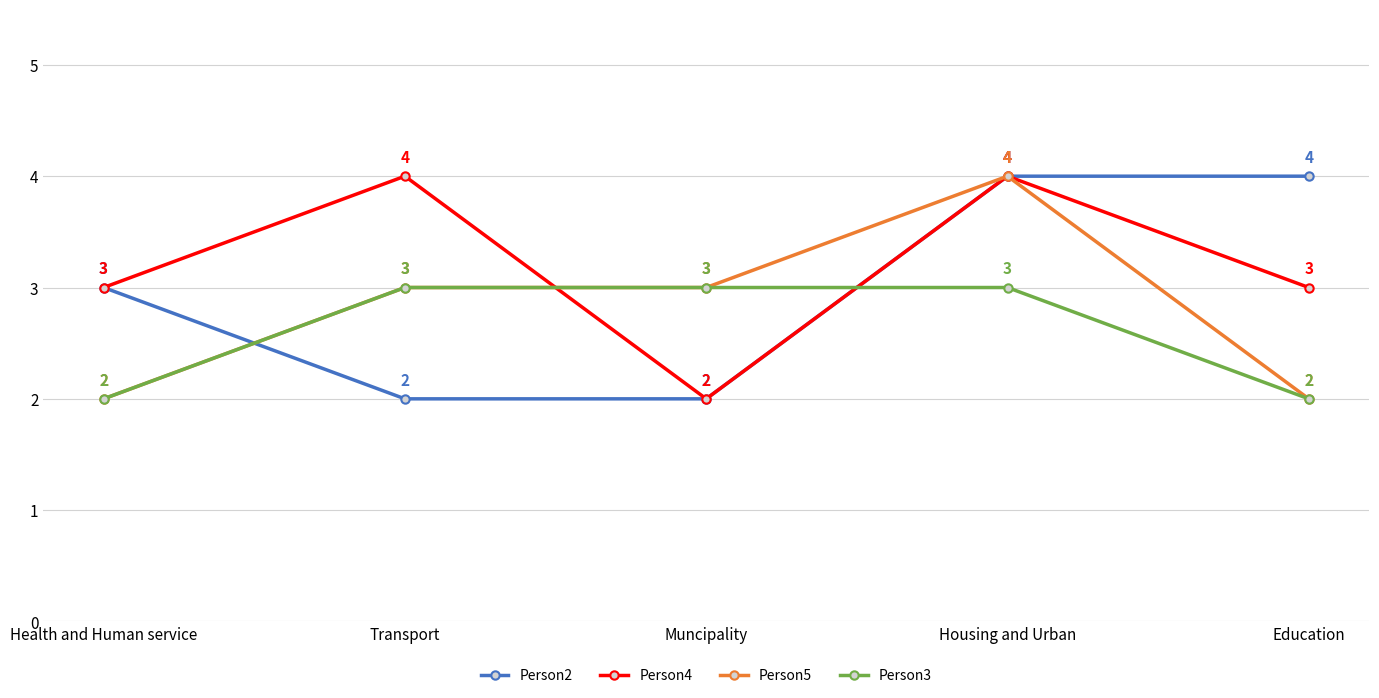

What is the difference between the maximum and minimum values in the Person2 series?

2